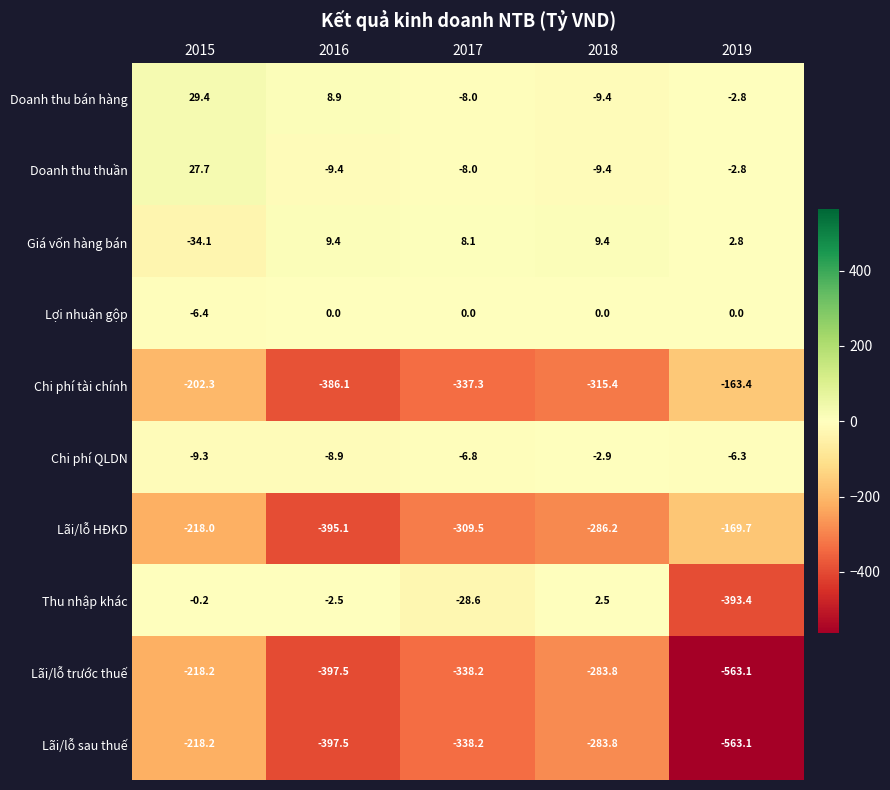

What is the sum of all Chi phí QLDN values?

-34.2